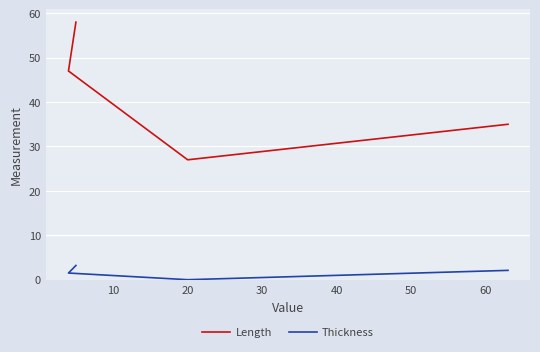

How many Length values are between 35 and 58?

3